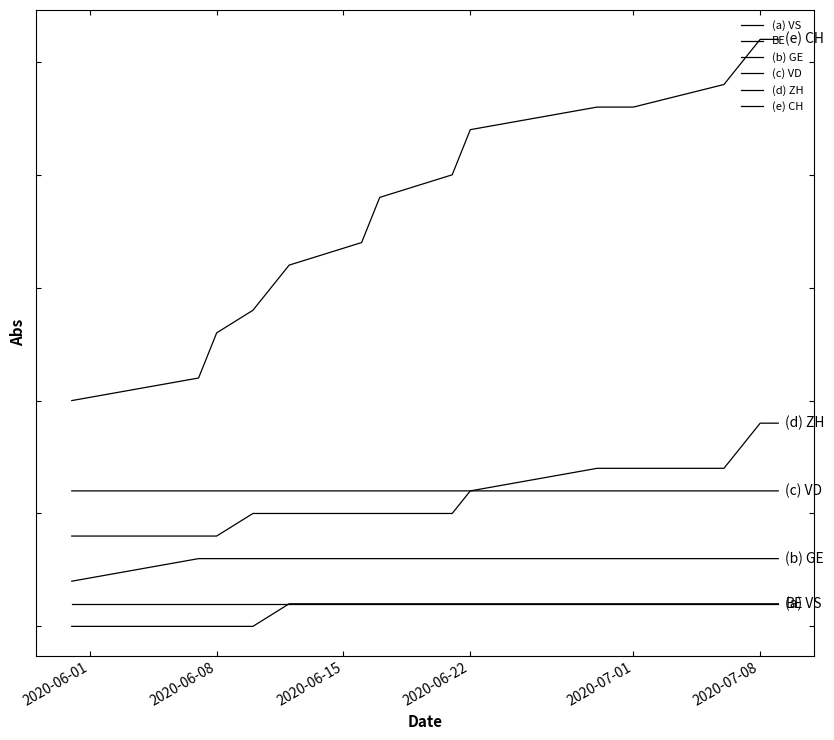

Is this an area chart (filled region under the line)?

No